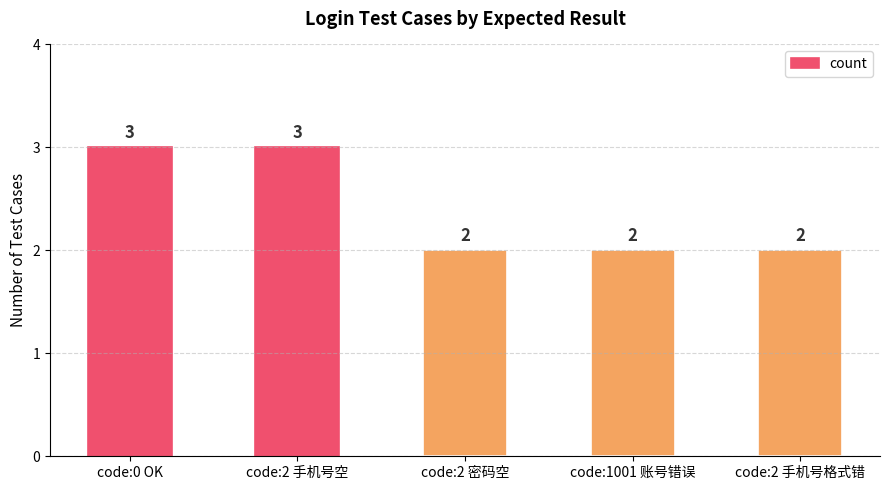

What is the minimum value shown in the chart?

2